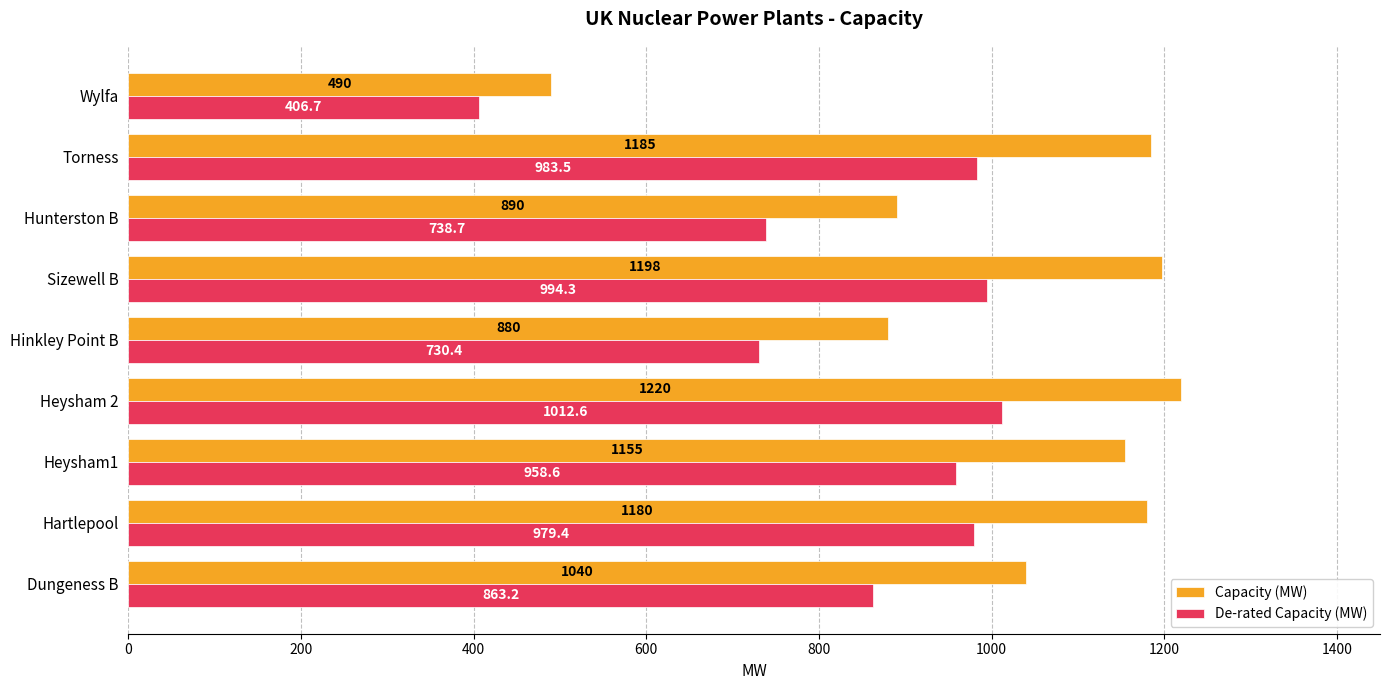

True or false: Capacity (MW) has a value of 1155.0 at Heysham1.

True